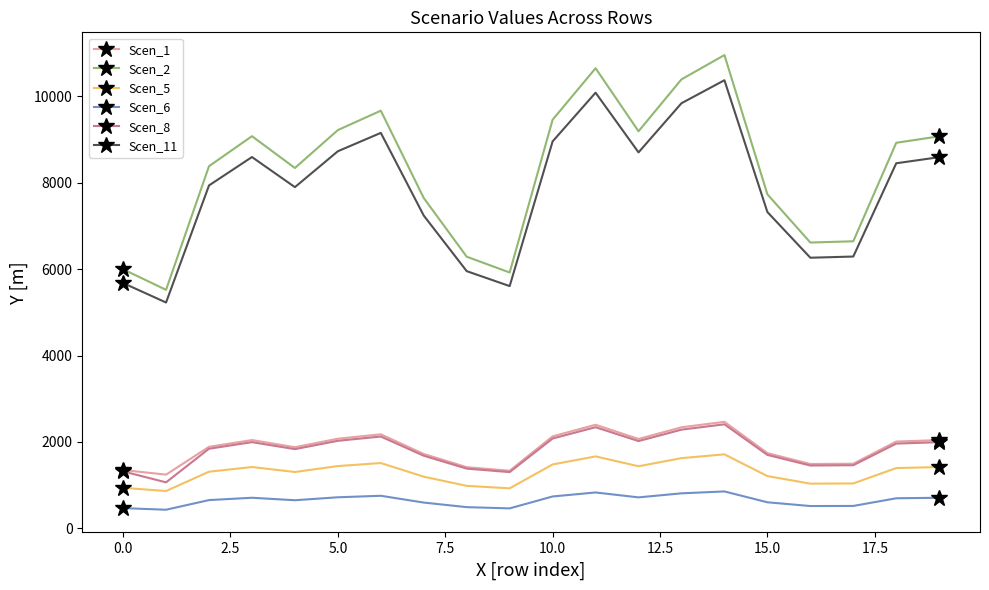

Which series has the widest spread of values?

Scen_2